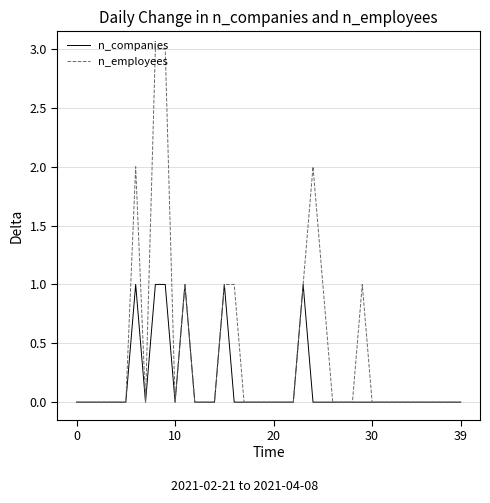

What is the maximum value for n_employees?

3